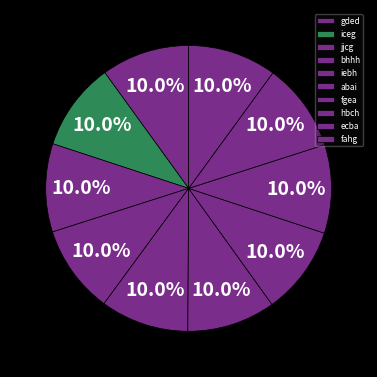

What portion of the pie excludes hbch?

90.0%